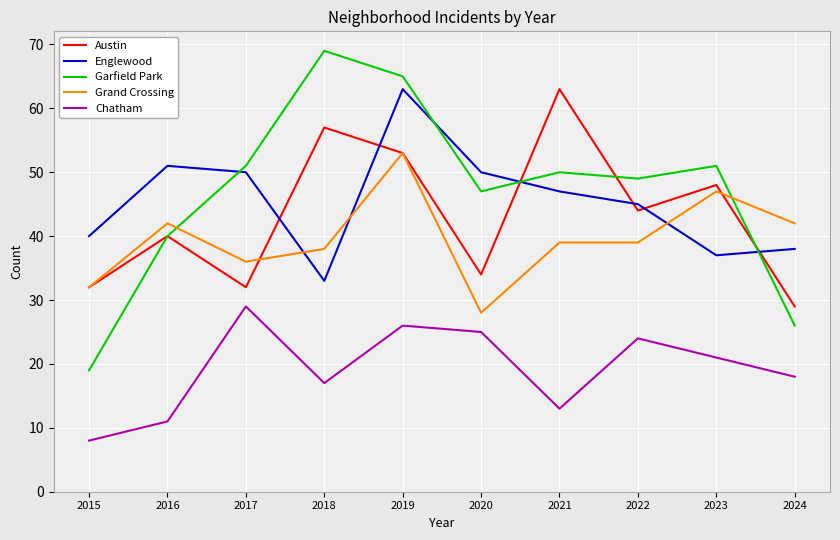

How many interior local peaks does the Austin series have?

4